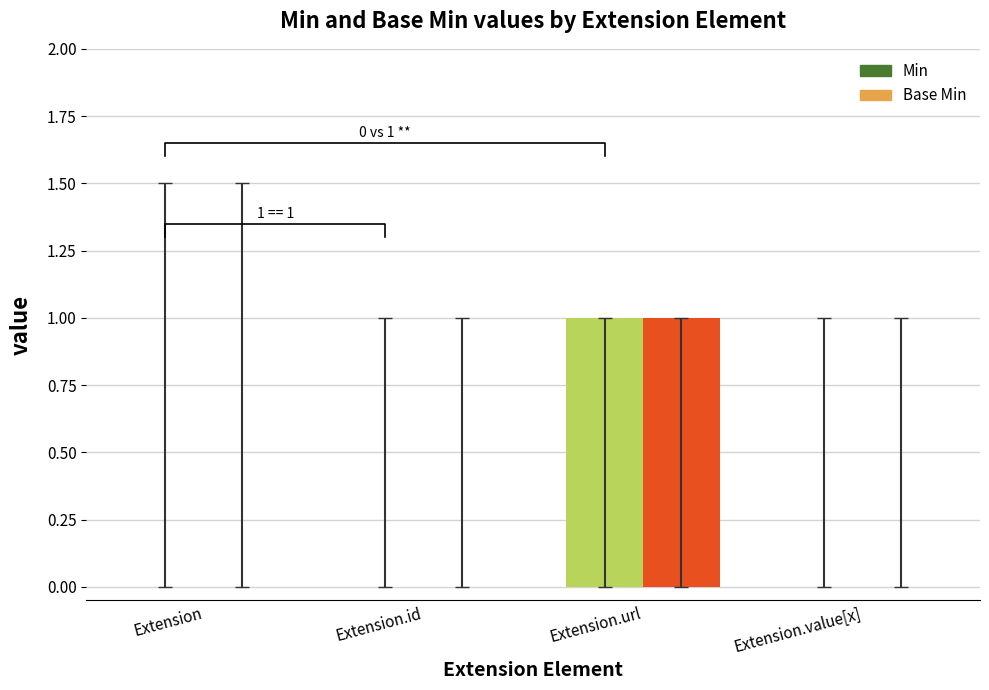

Which series changed the most between Extension.id and Extension.value[x]?

Min